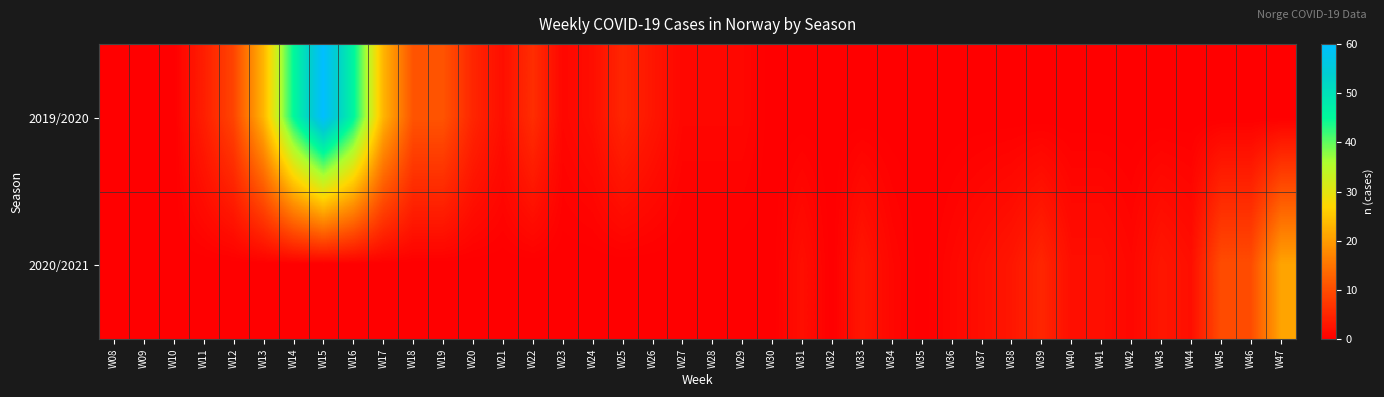

Rank the series at W08 from lowest to highest value.

2019/2020, 2020/2021